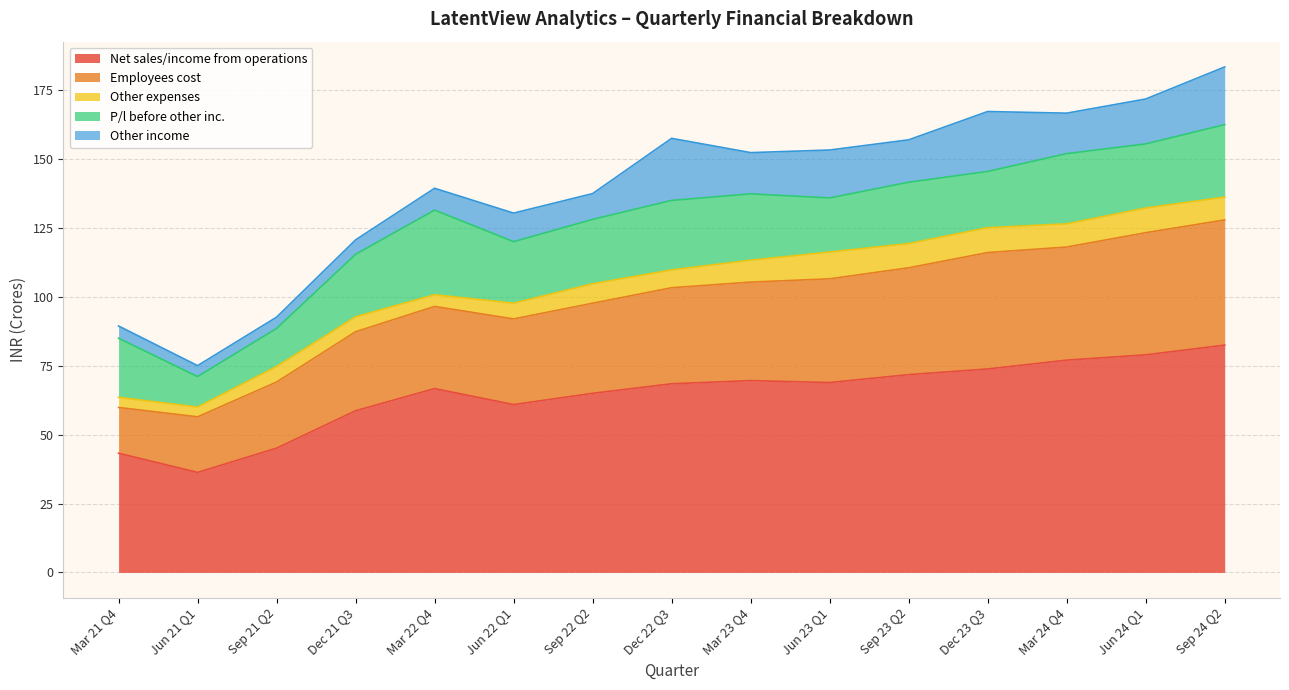

What is the difference between the second highest and second lowest values in the Net sales/income from operations series?

35.7